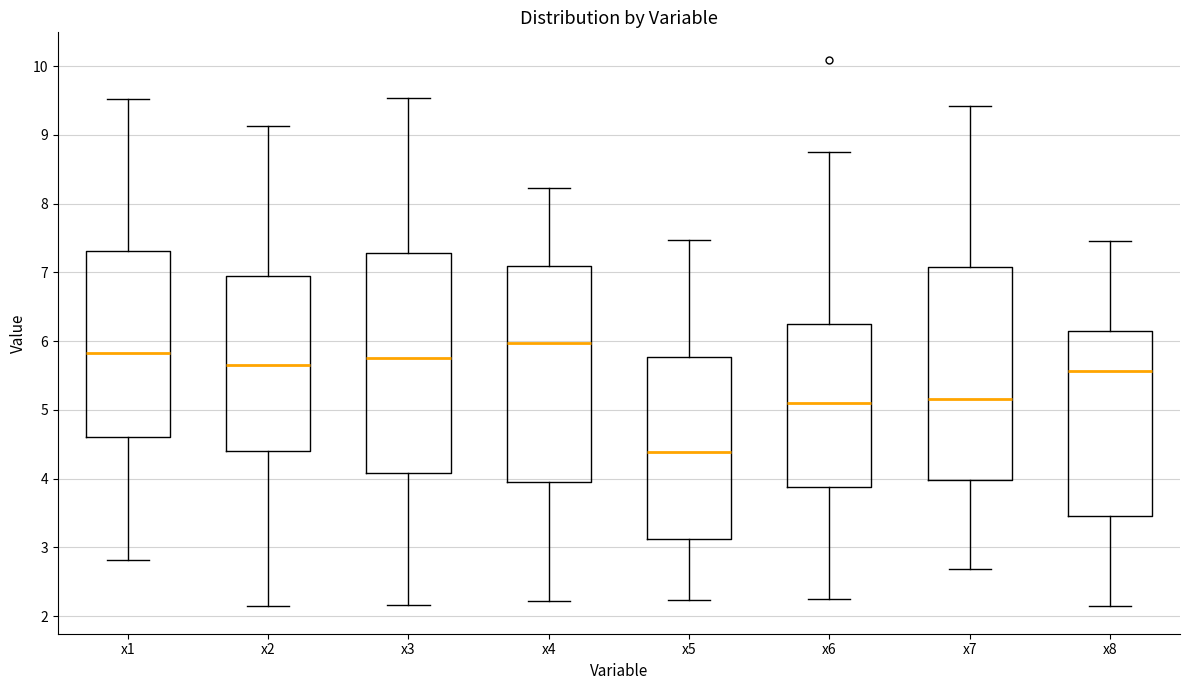

Where does the median line of the box for x6 sit on the y-axis? The values are not printed on the chart, so give them approximately, as read against the axis.

5.1